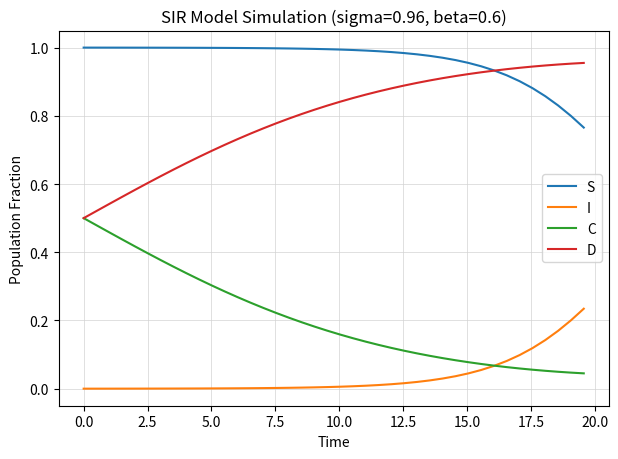

True or false: C and S cross at least once.

False